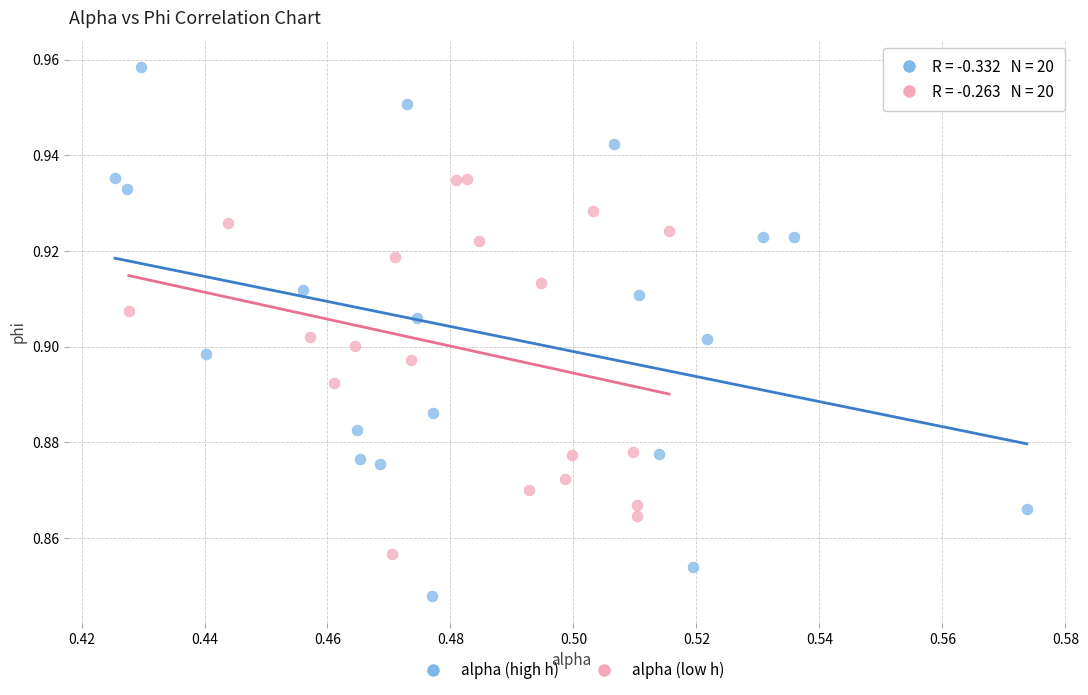

Which series has the largest Y range (max minus min)?

alpha (high h)